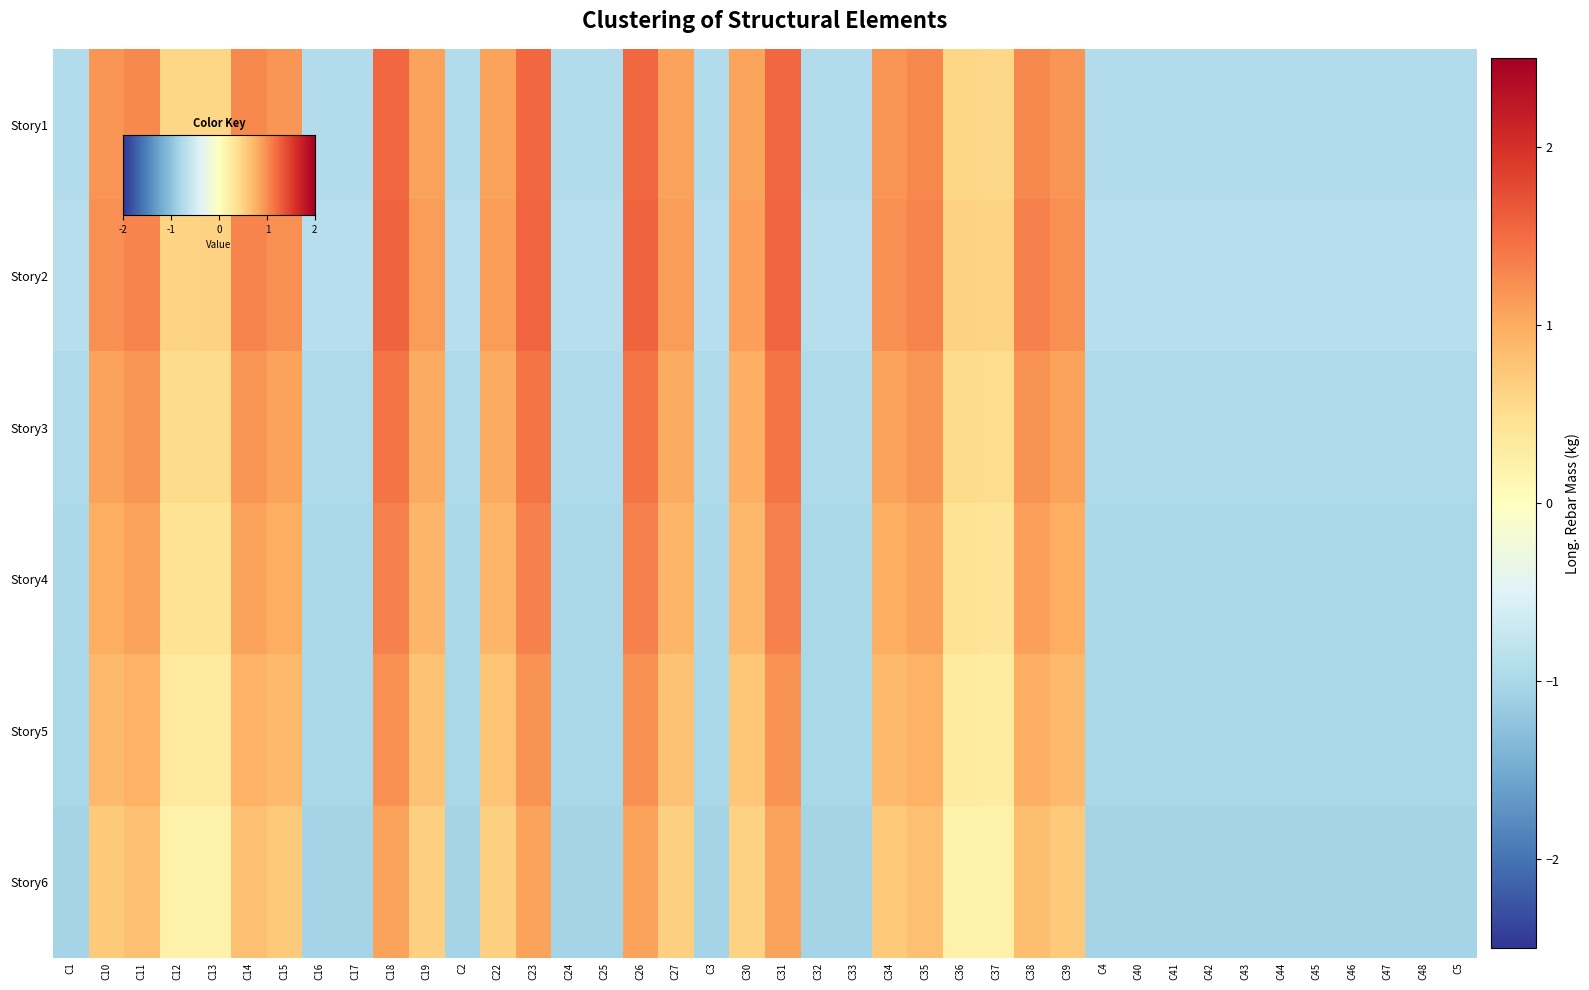

At how many categories does at least one series exceed 0?

20